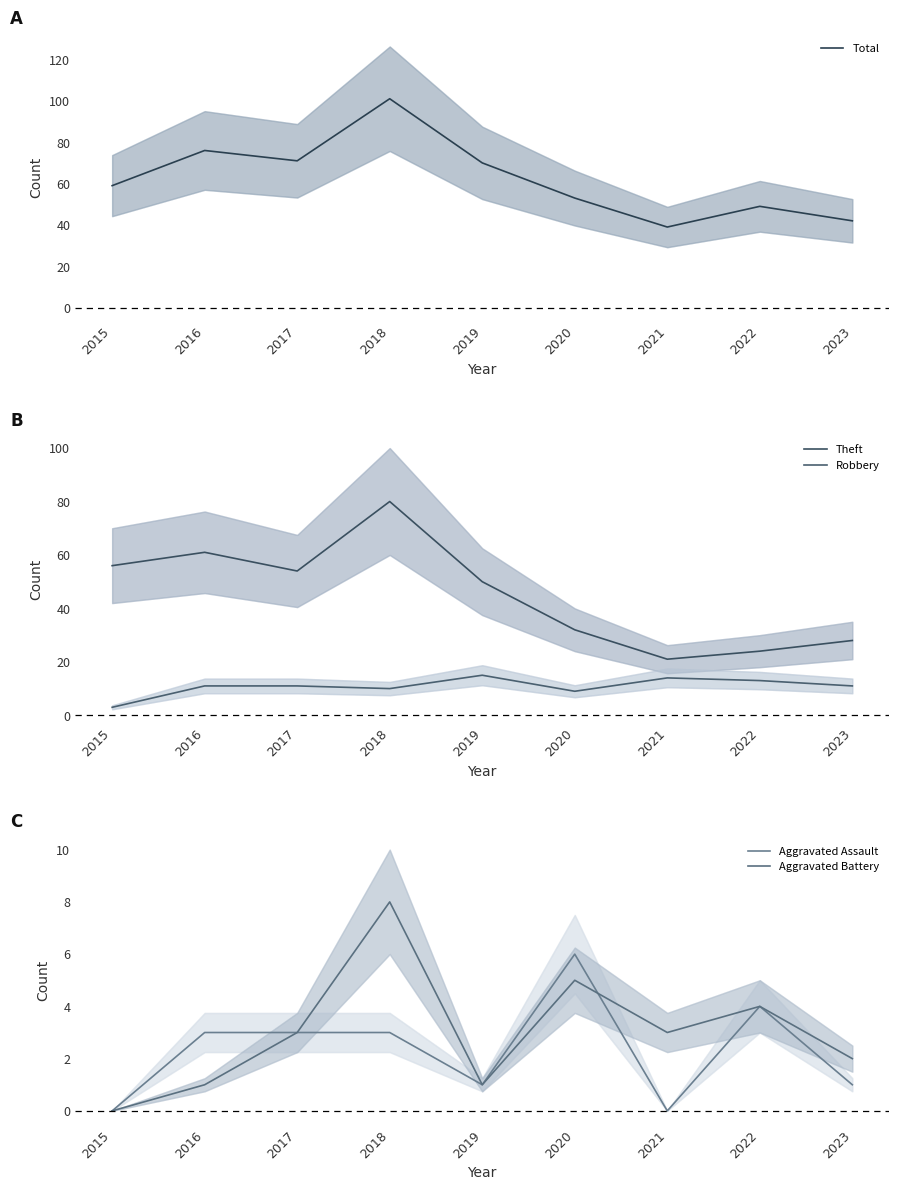

Reading left to right, list all the values displayed in this chart.

Total: 59	76	71	101	70	53	39	49	42
Theft: 56	61	54	80	50	32	21	24	28
Robbery: 3	11	11	10	15	9	14	13	11
Aggravated Assault: 0	3	3	3	1	6	0	4	1
Aggravated Battery: 0	1	3	8	1	5	3	4	2